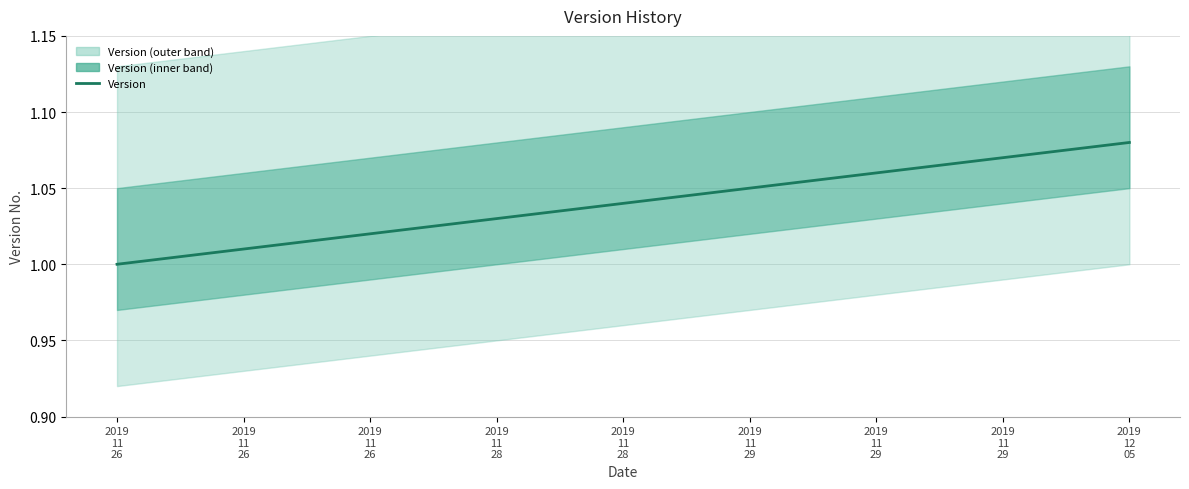

True or false: the data has more than 2 interior local peaks.

False